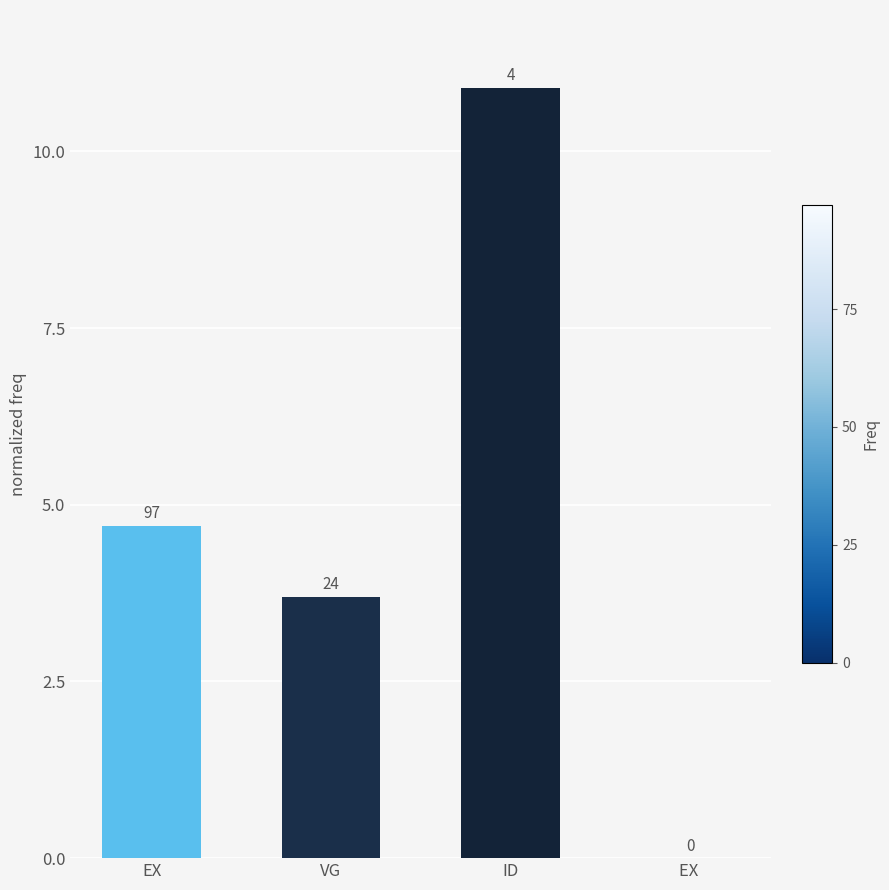

Rank the categories by value from lowest to highest.

EX , VG, EX, ID